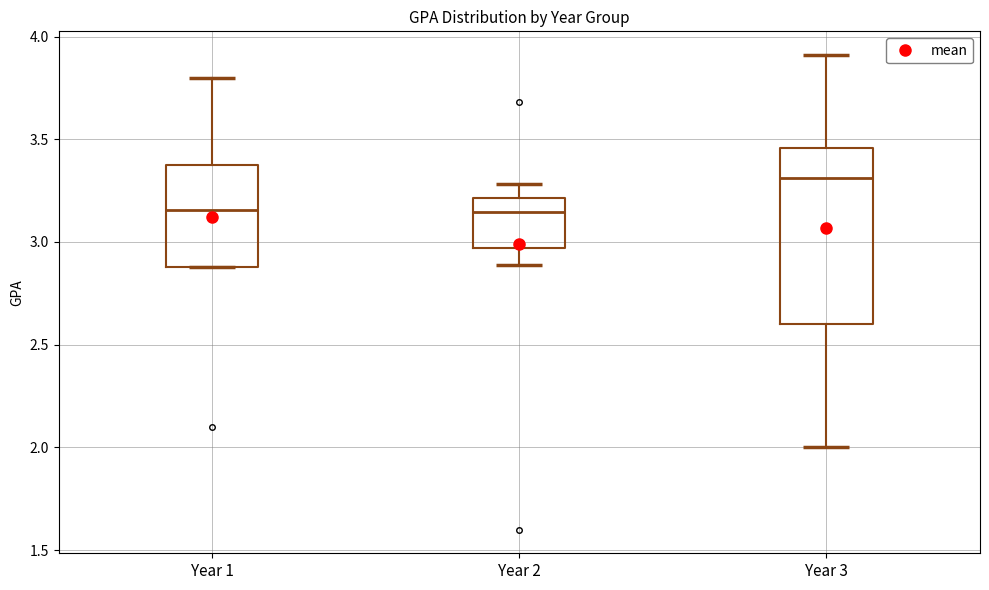

Reading left to right, read every box against the y-axis: the position of its median line, the range the box covers, and the ends of its whiskers. The values are not printed on the chart, so give them approximately, as read against the axis.

Year 1: median 3.15, box 2.90 to 3.40, whiskers 2.90 to 3.80
Year 2: median 3.15, box 2.95 to 3.20, whiskers 2.90 to 3.30
Year 3: median 3.30, box 2.60 to 3.45, whiskers 2.00 to 3.90